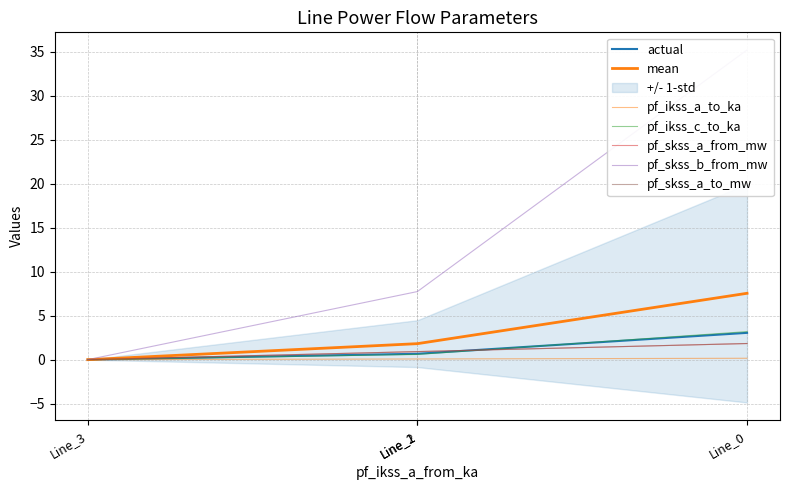

Does the chart have visible grid lines?

Yes